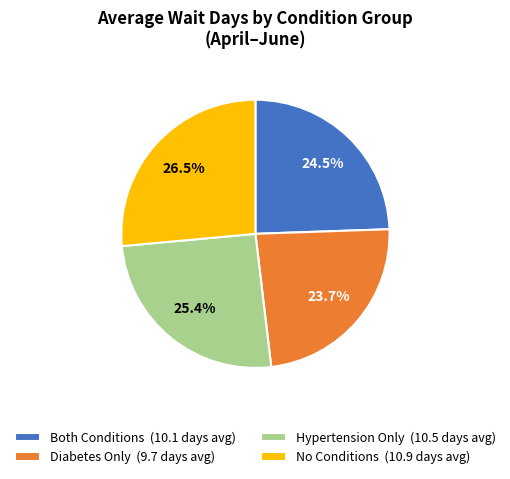

How much of the chart is everything except Diabetes Only (9.7 days avg)?

76.3%